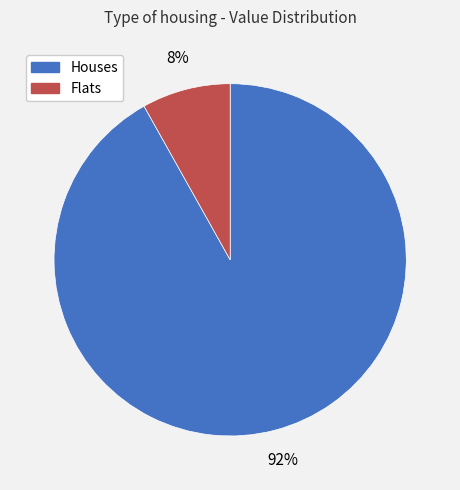

Is there any slice that represents more than half of the pie?

Yes